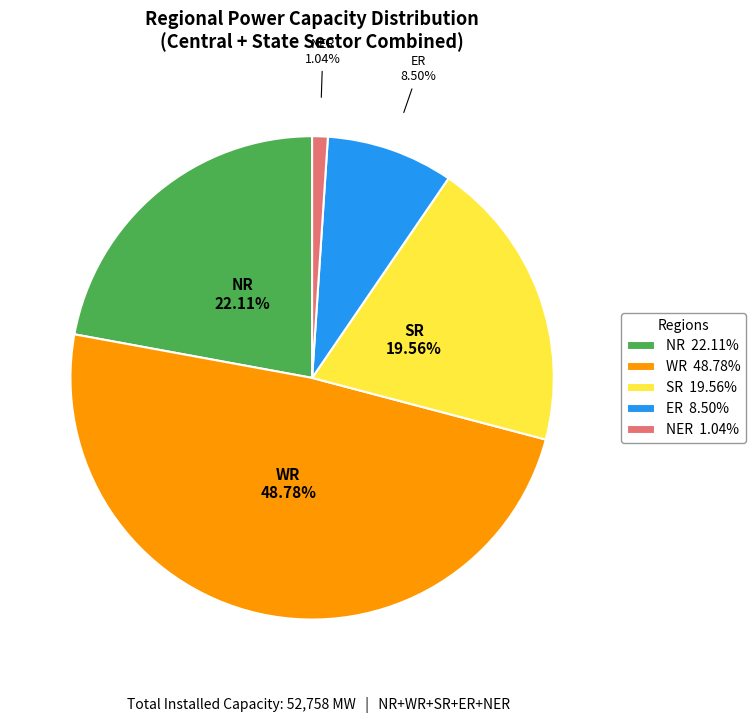

Approximately how many times larger is the value at SR 19.56% compared to NR 22.11%?

0.9